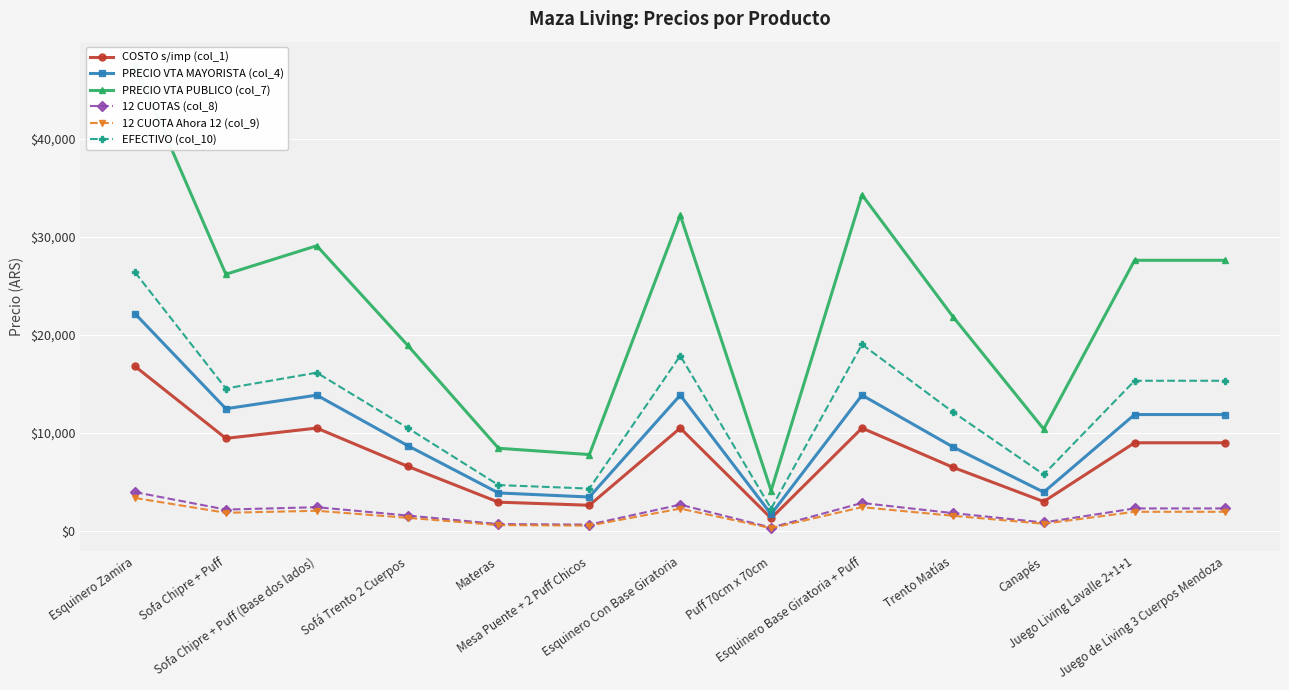

True or false: PRECIO VTA MAYORISTA (col_4) and 12 CUOTAS (col_8) cross at least once.

False